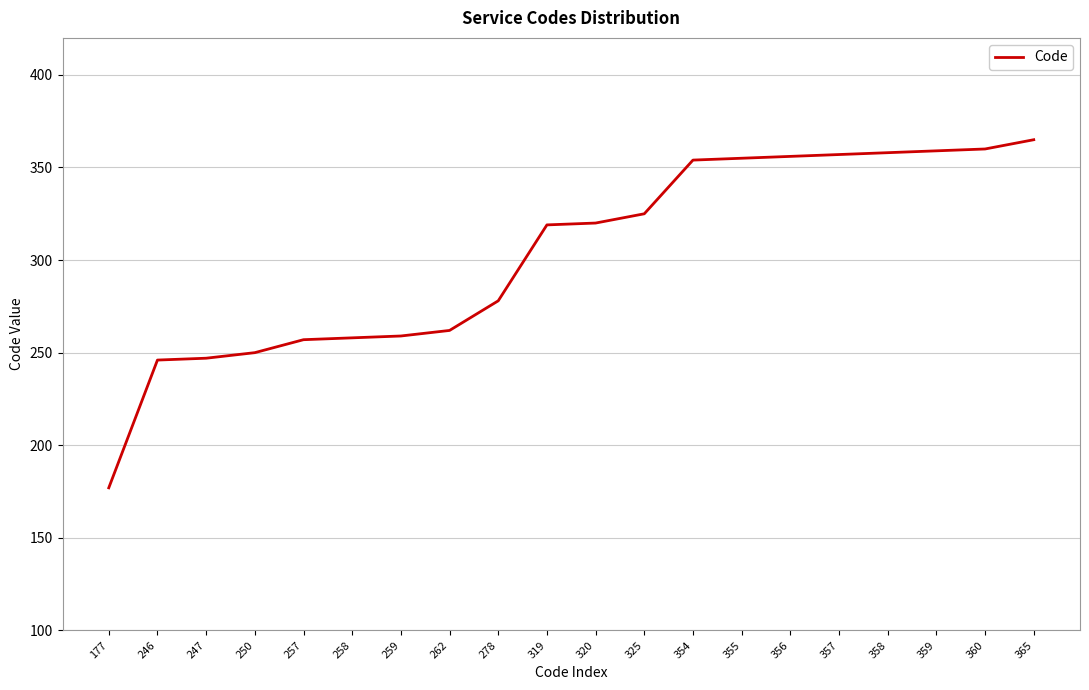

What is the change in value from 257 to 320?

+63